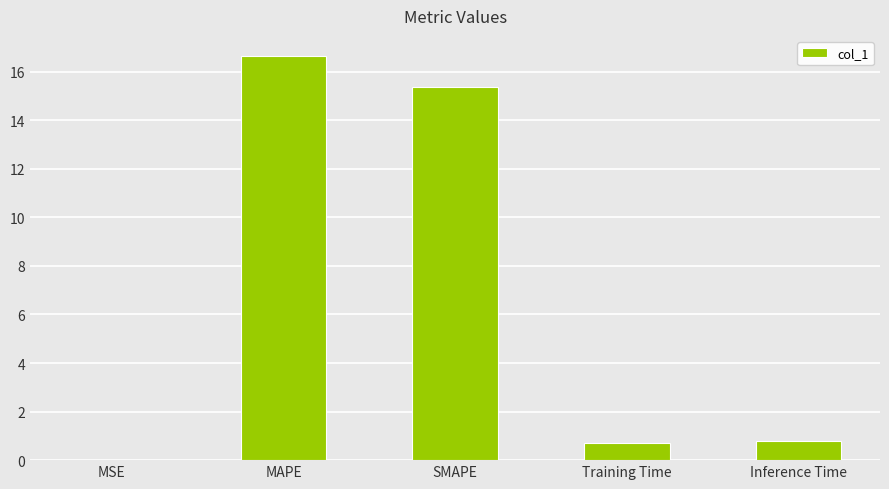

Which has a higher value, SMAPE or Training Time?

SMAPE